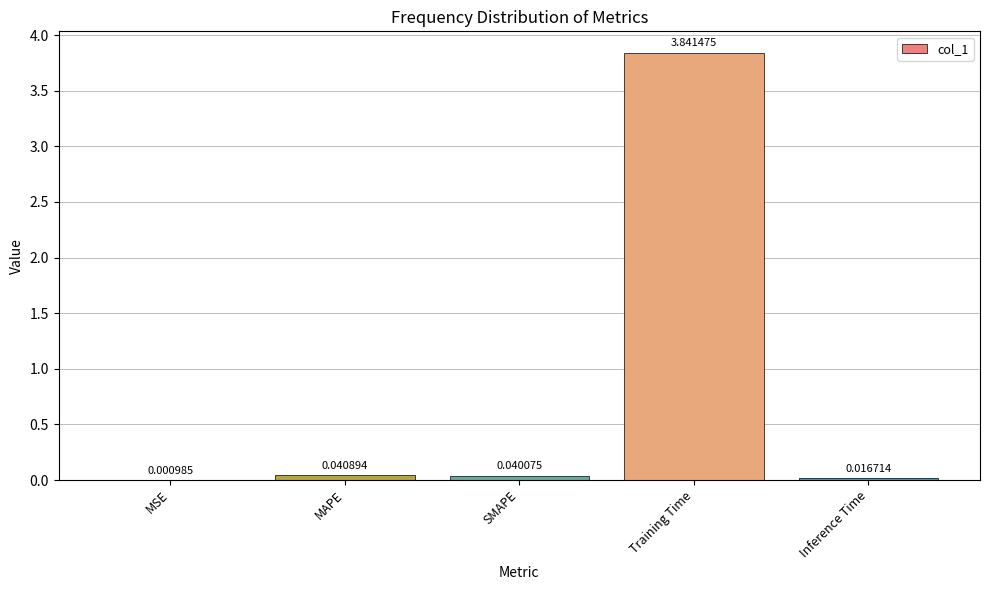

Which has a higher value, MSE or MAPE?

MAPE